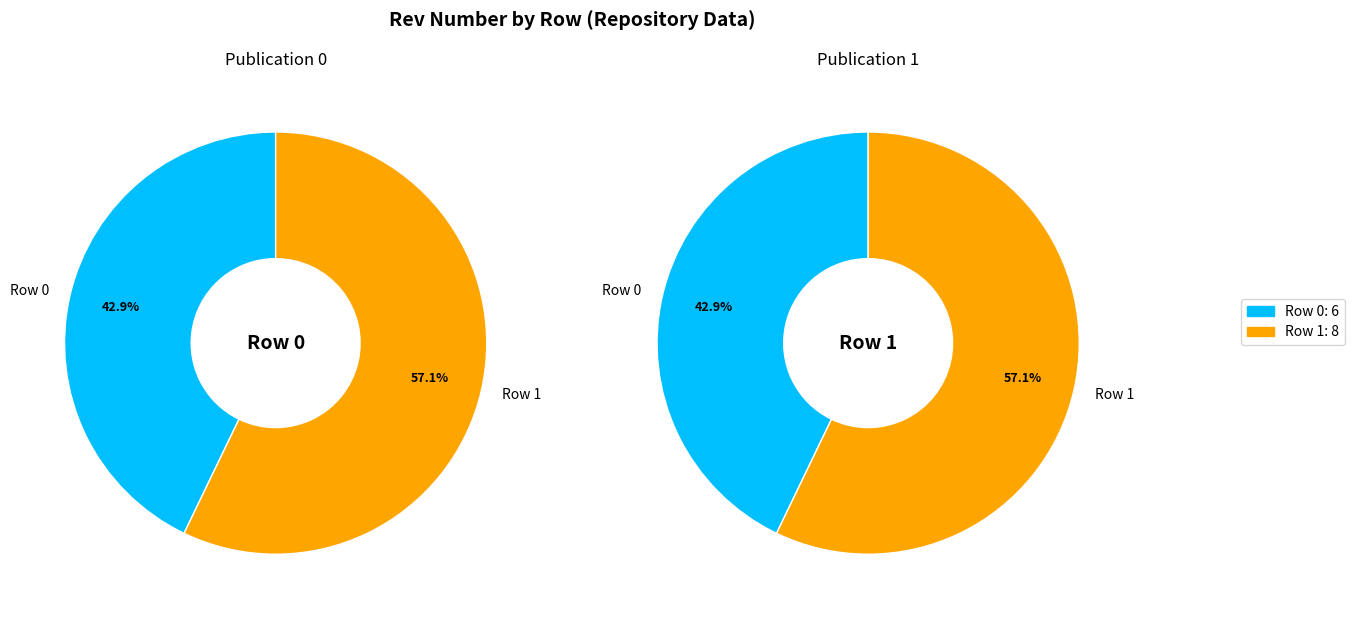

To the nearest percent, what is the average slice percentage?

50%